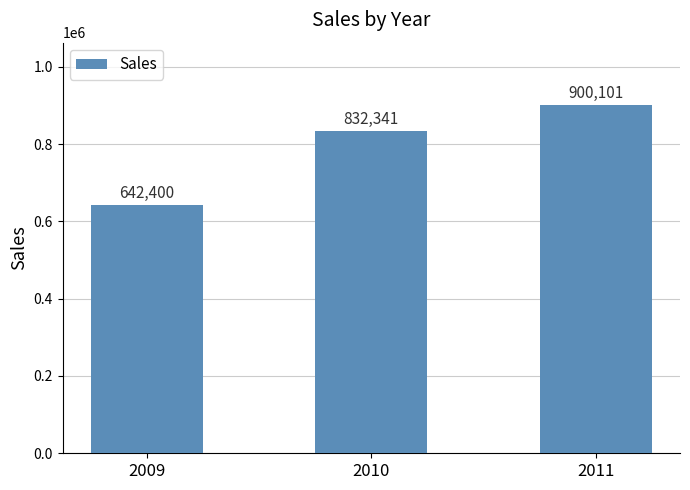

Rank the categories by value from lowest to highest.

2009, 2010, 2011